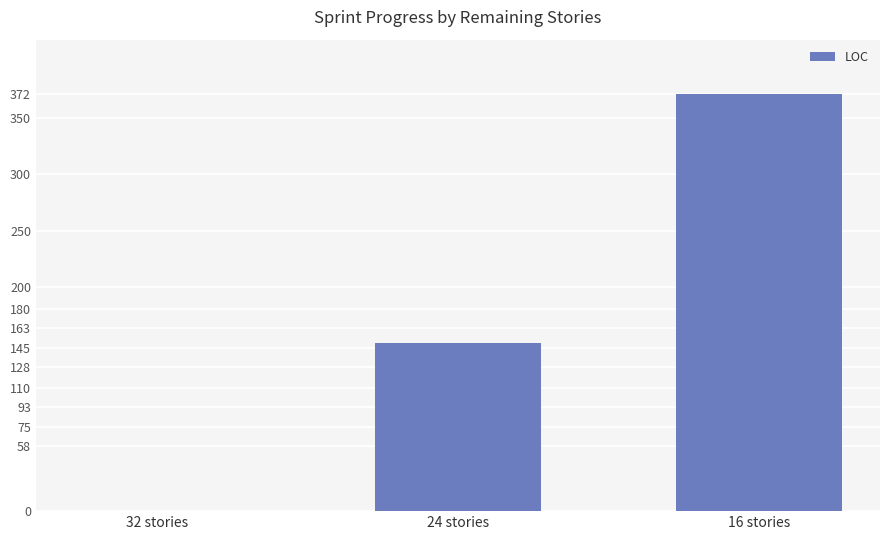

Reading left to right, what are all the values shown in this chart?

32 stories=0	24 stories=150	16 stories=372